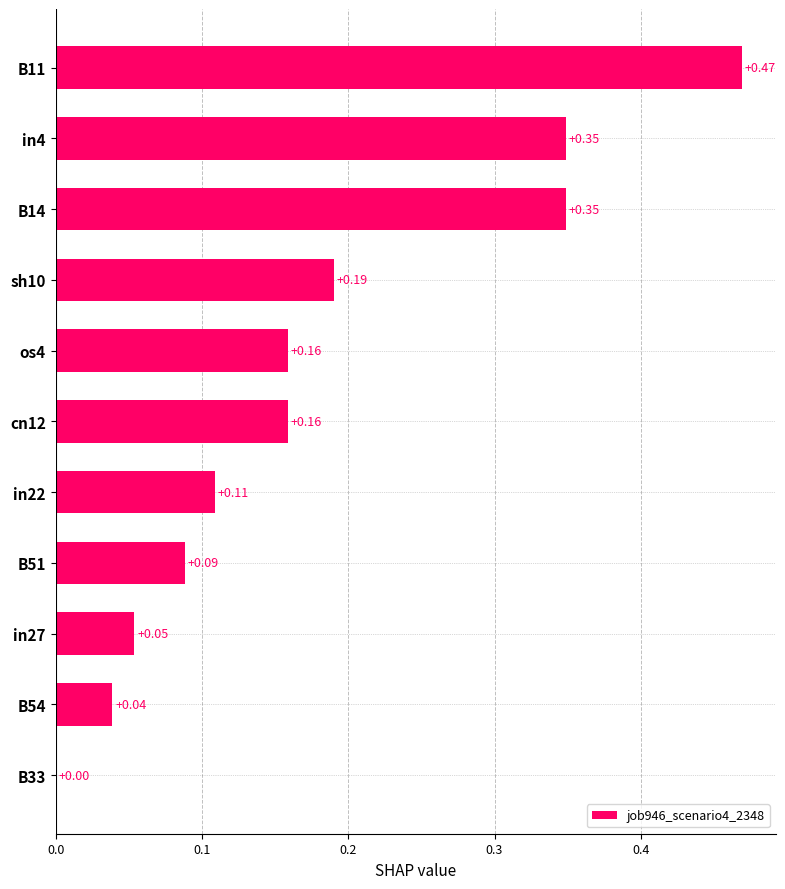

What is the sum of the values at cn12 and B11?

0.6